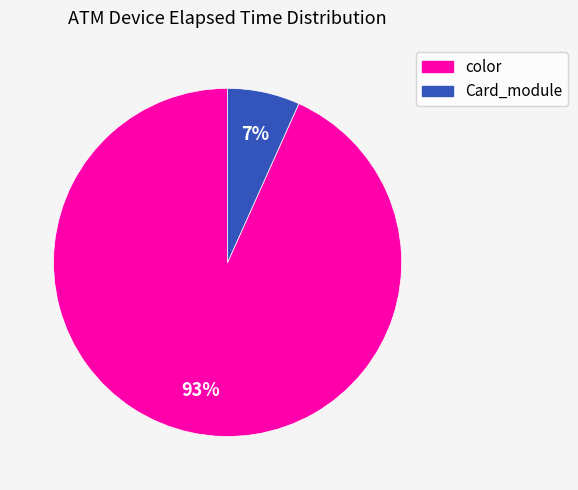

Is there a majority slice in this chart?

Yes